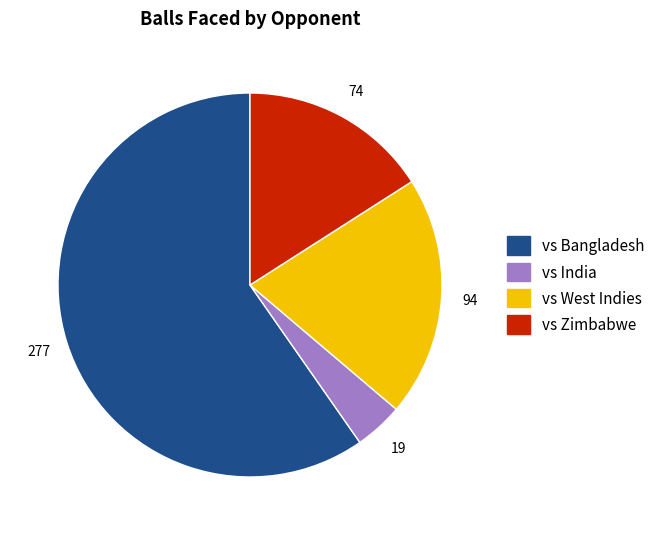

Is there any slice that represents more than half of the pie?

Yes